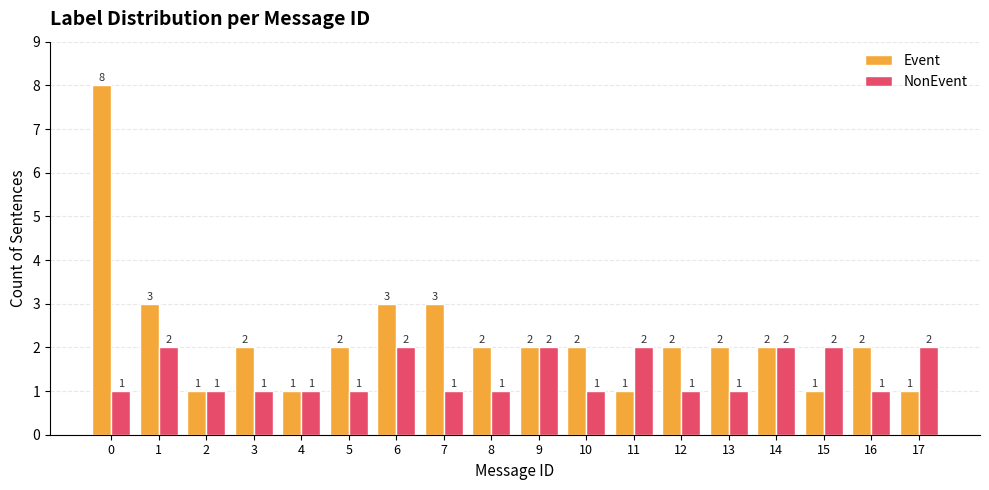

Reading right to left, what are all the values shown in this chart?

Event: 1	2	1	2	2	2	1	2	2	2	3	3	2	1	2	1	3	8
NonEvent: 2	1	2	2	1	1	2	1	2	1	1	2	1	1	1	1	2	1